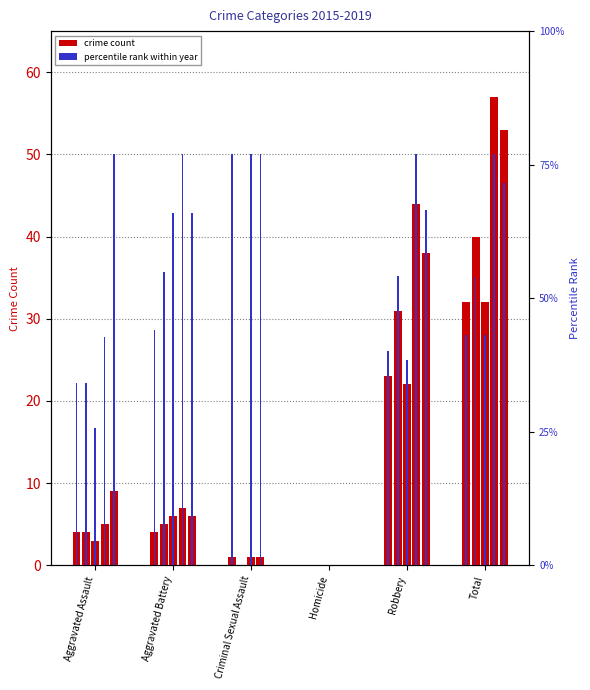

What is the sum of all 2019 pct values?

365.1